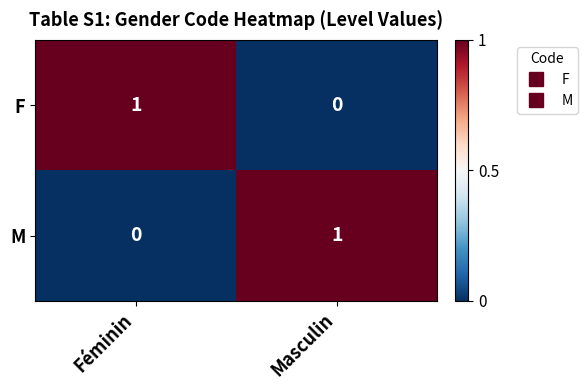

What is the total value across all series at Masculin?

1